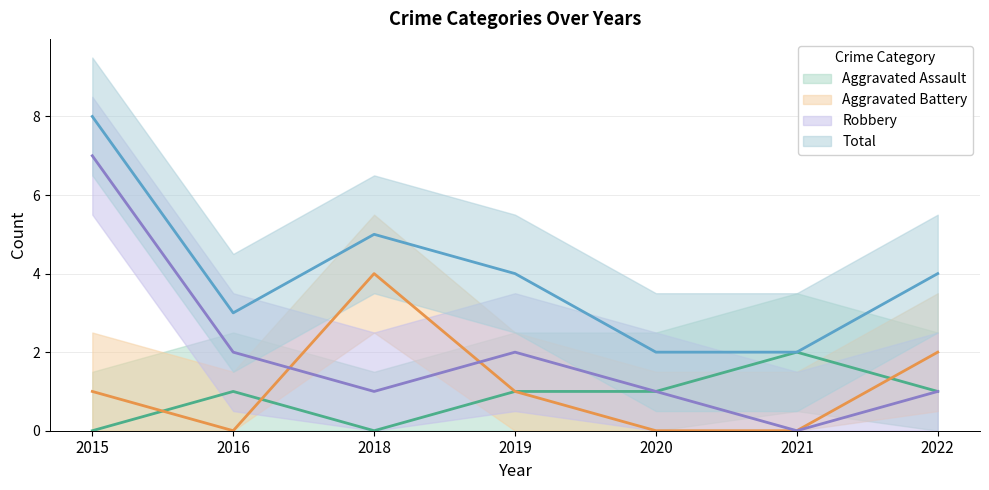

What is the sum of the Aggravated Assault values at 2021 and 2022?

3